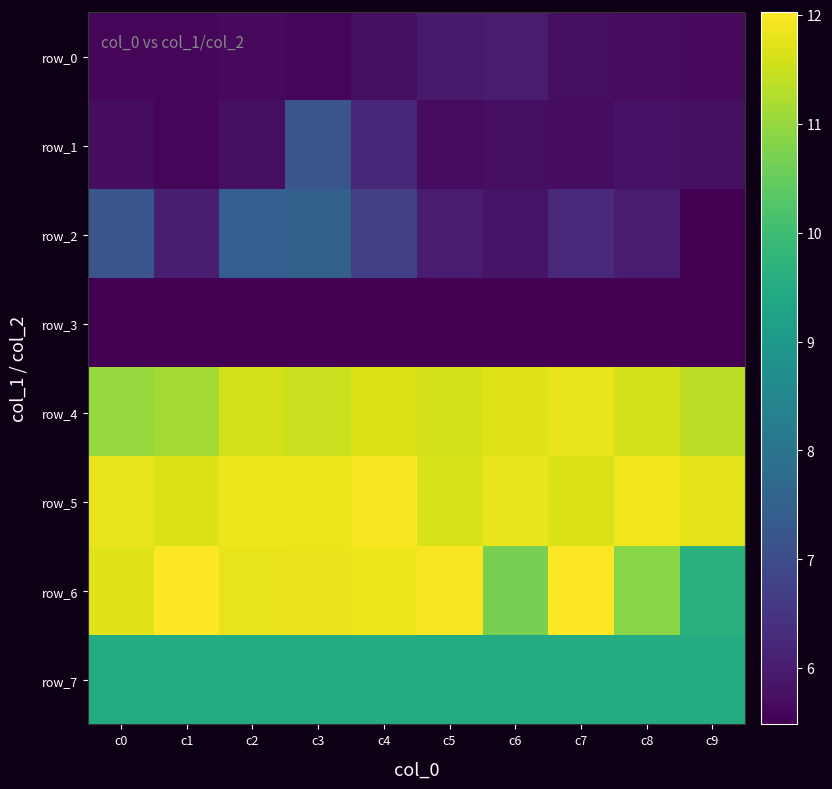

Which category has the highest value across all series?

c7